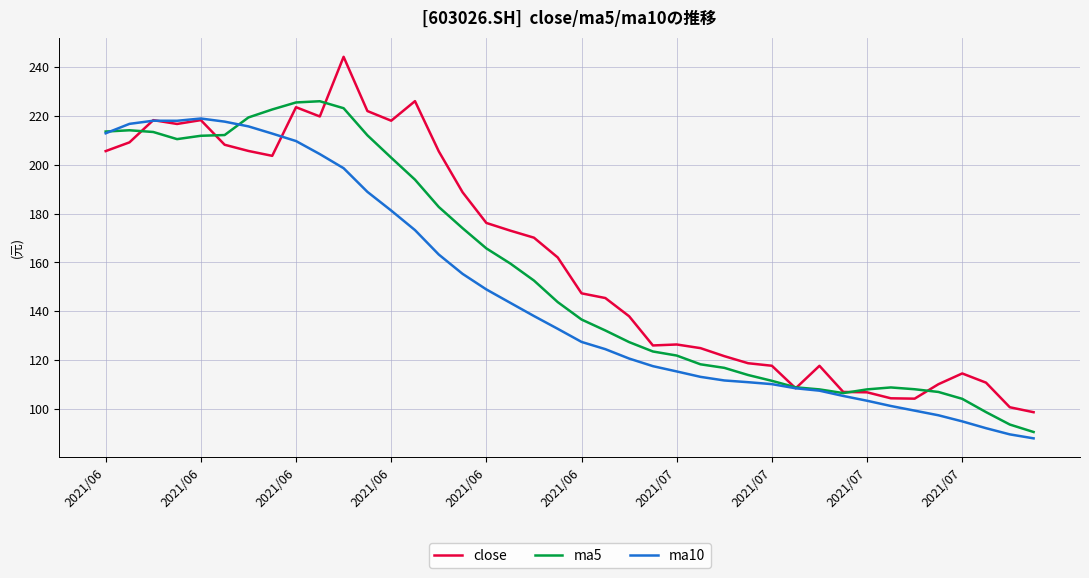

How many values in the ma5 series exceed 143?

20